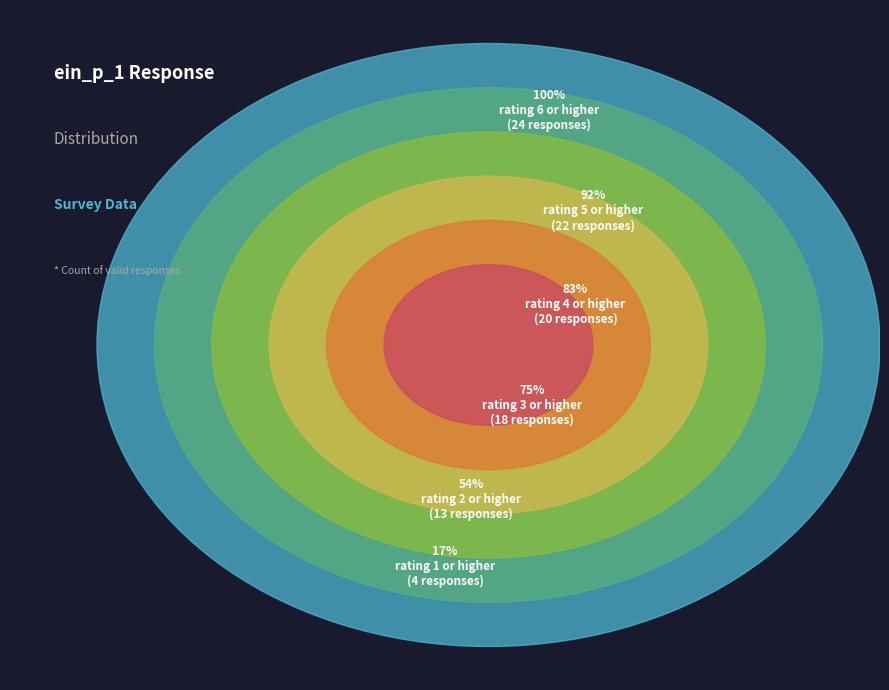

Does 4 account for over 50% of the chart?

No